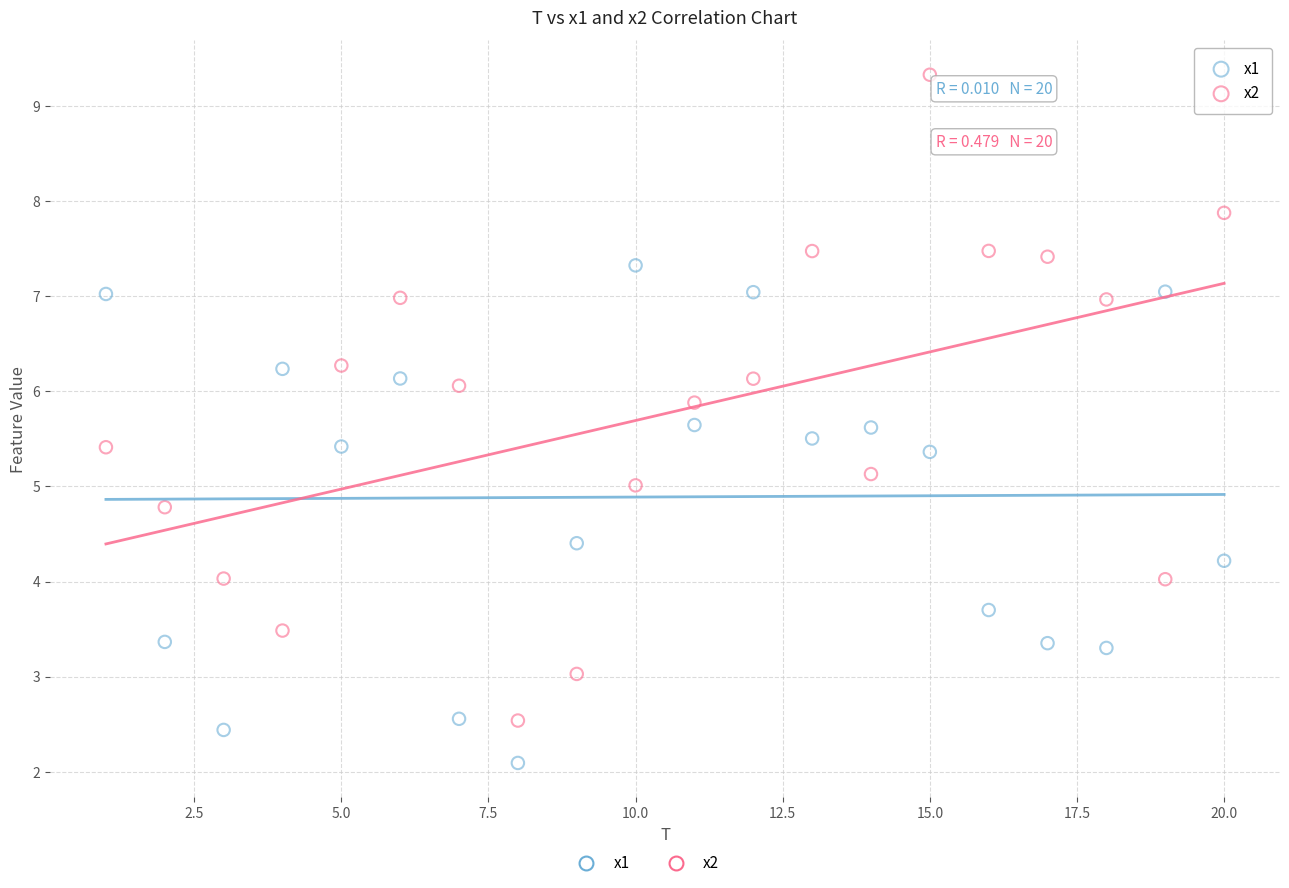

Across all data points, what is the range of Y values (max minus min)?

7.2